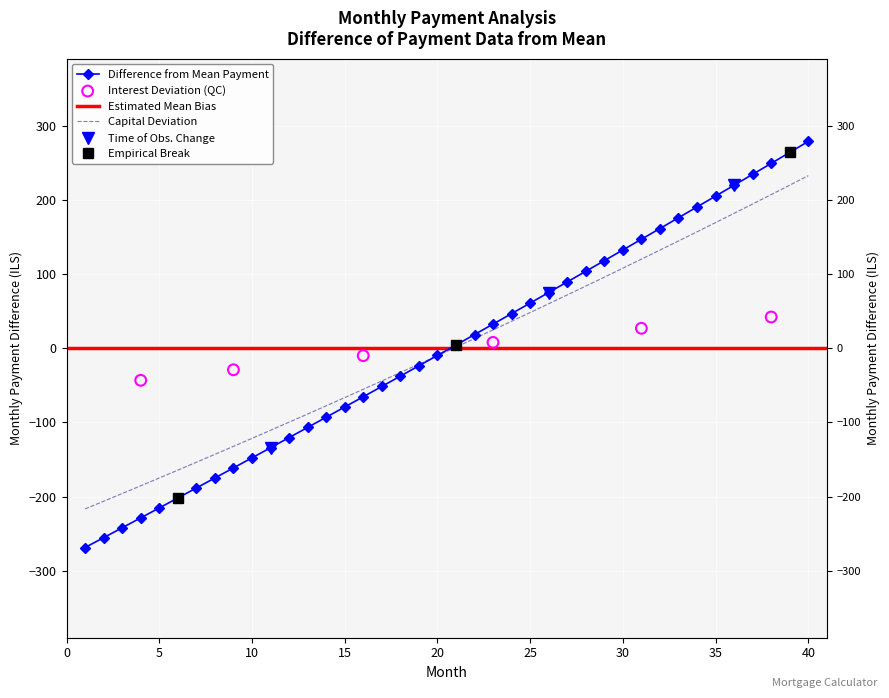

At how many categories does at least one series exceed 31?

18